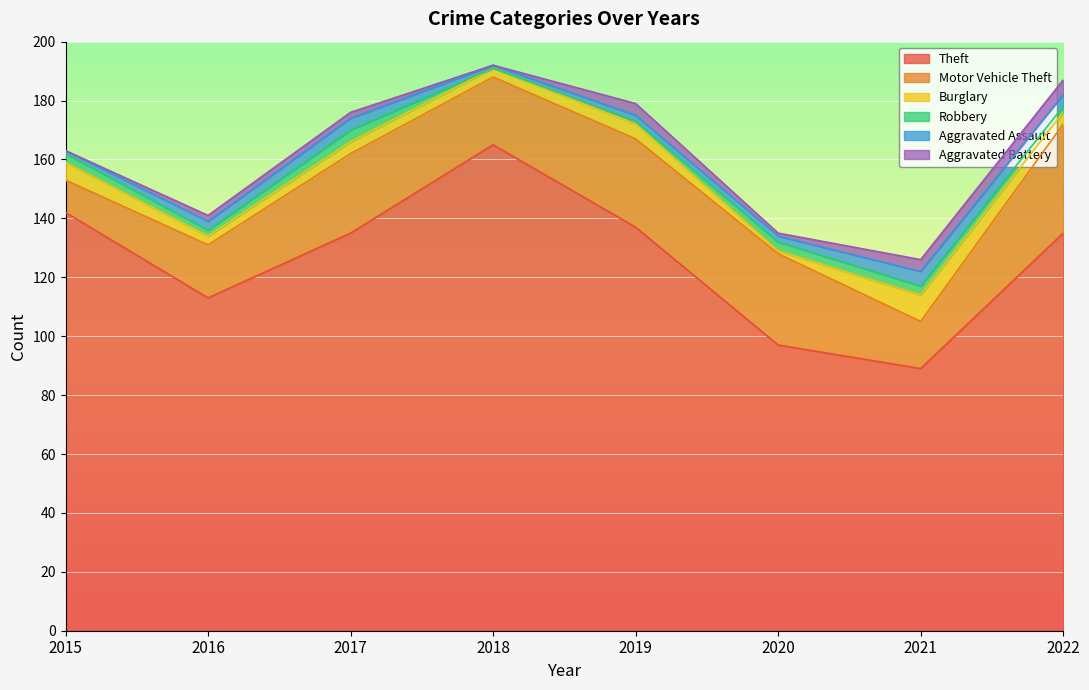

The Burglary series shows 4 at 2022. True or false?

True